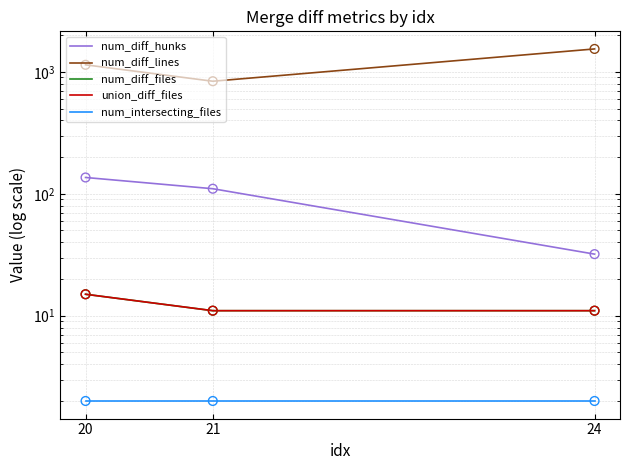

Which series has the largest Y range (max minus min)?

num_diff_lines